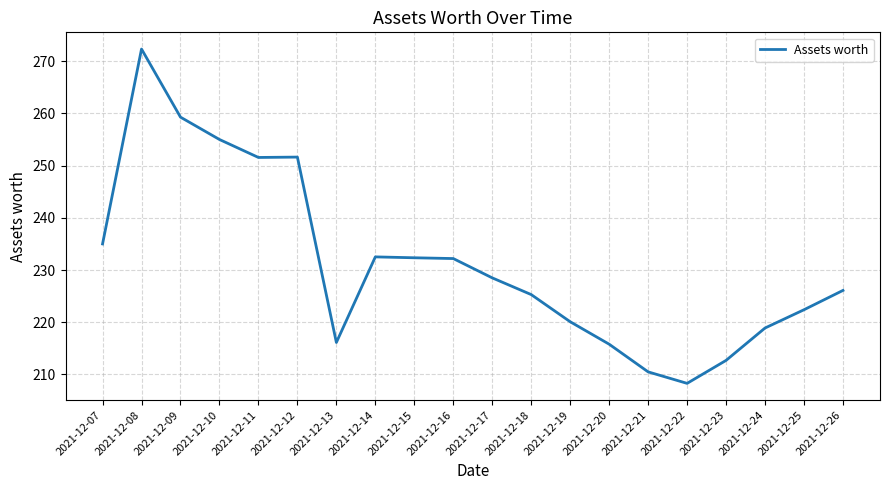

Where is the data nearest to the value 240?

2021-12-07